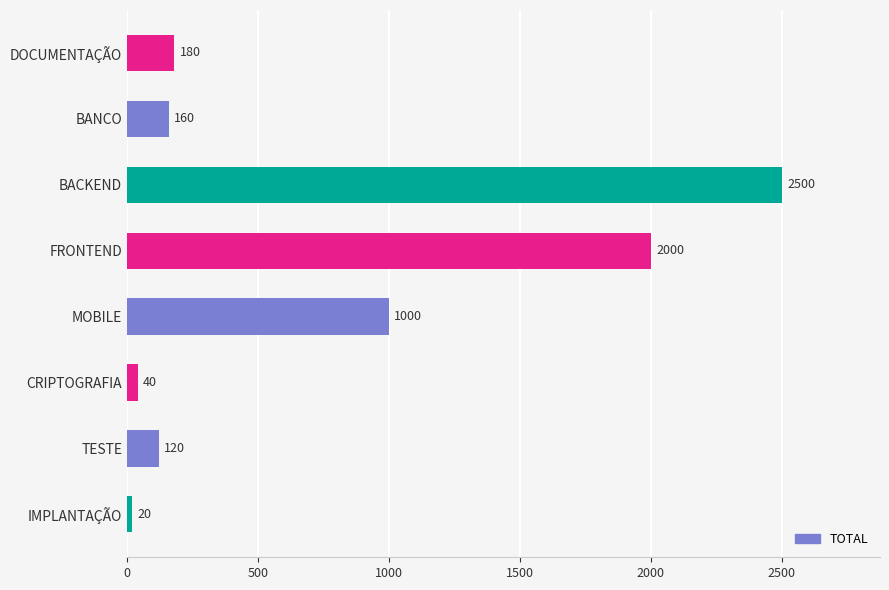

What is the change in value from BACKEND to TESTE?

-2380